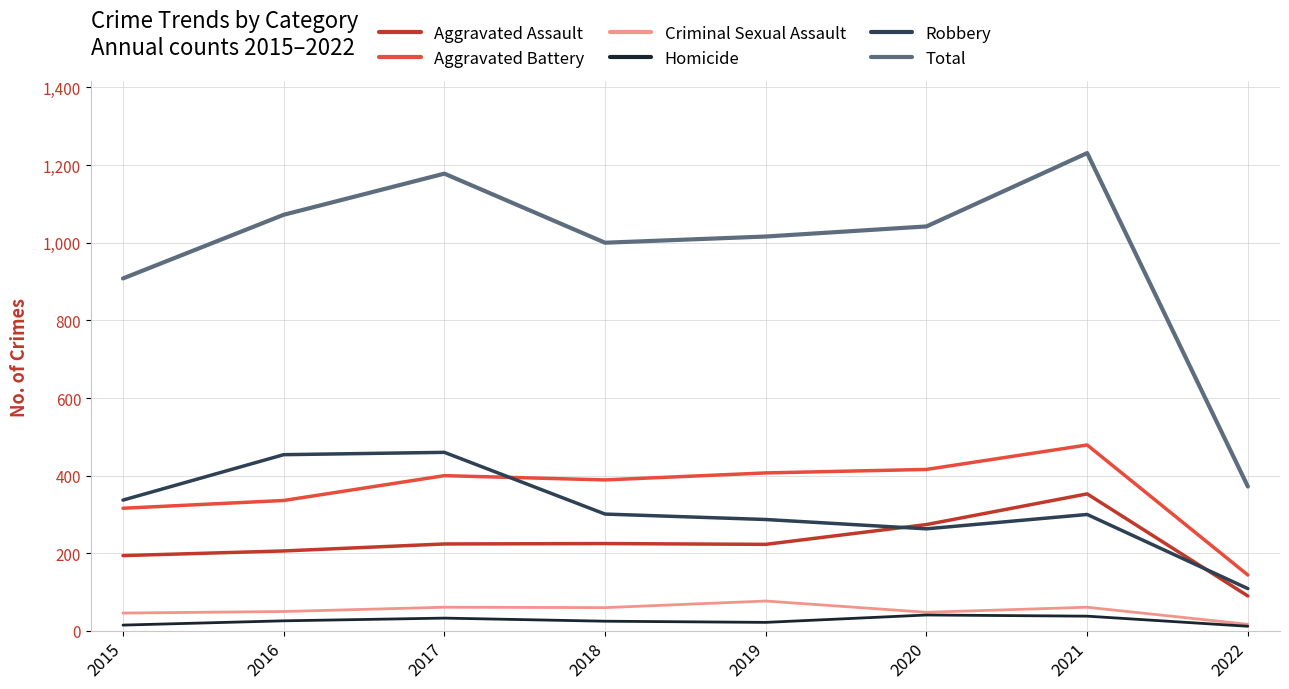

What is the greatest value displayed?

1231